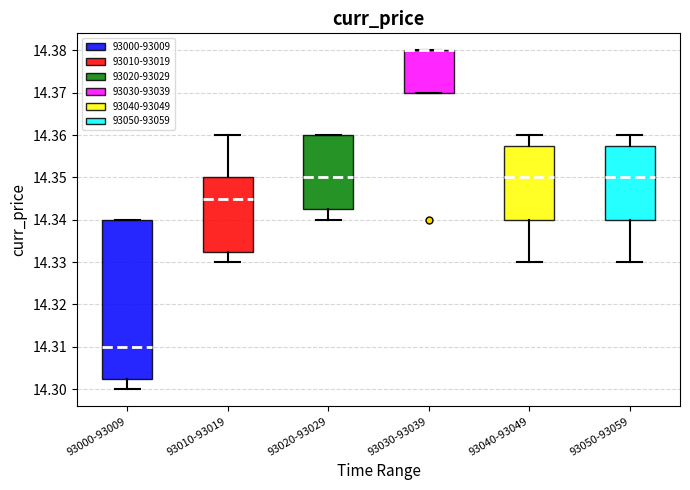

Reading left to right, read every box against the y-axis: the position of its median line, the range the box covers, and the ends of its whiskers. The values are not printed on the chart, so give them approximately, as read against the axis.

93000-93009: median 14.310, box 14.303 to 14.340, whiskers 14.300 to 14.340
93010-93019: median 14.345, box 14.333 to 14.350, whiskers 14.330 to 14.360
93020-93029: median 14.350, box 14.343 to 14.360, whiskers 14.340 to 14.360
93030-93039: median 14.380 (drawn on the box's upper edge), box 14.370 to 14.380, whiskers 14.370 to 14.380
93040-93049: median 14.350, box 14.340 to 14.358, whiskers 14.330 to 14.360
93050-93059: median 14.350, box 14.340 to 14.358, whiskers 14.330 to 14.360